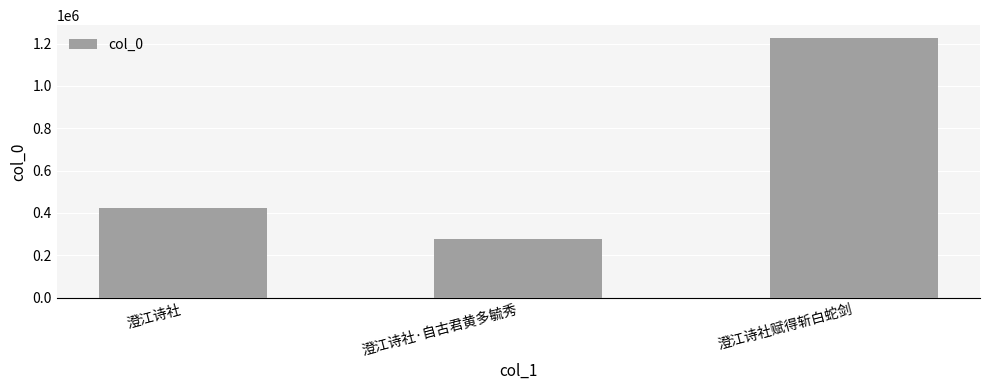

Count the number of categories in the chart.

3